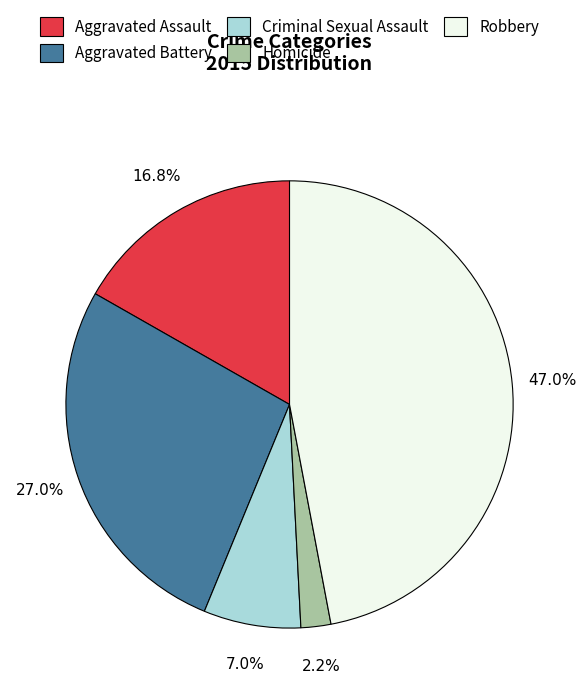

Does Criminal Sexual Assault account for over 50% of the chart?

No